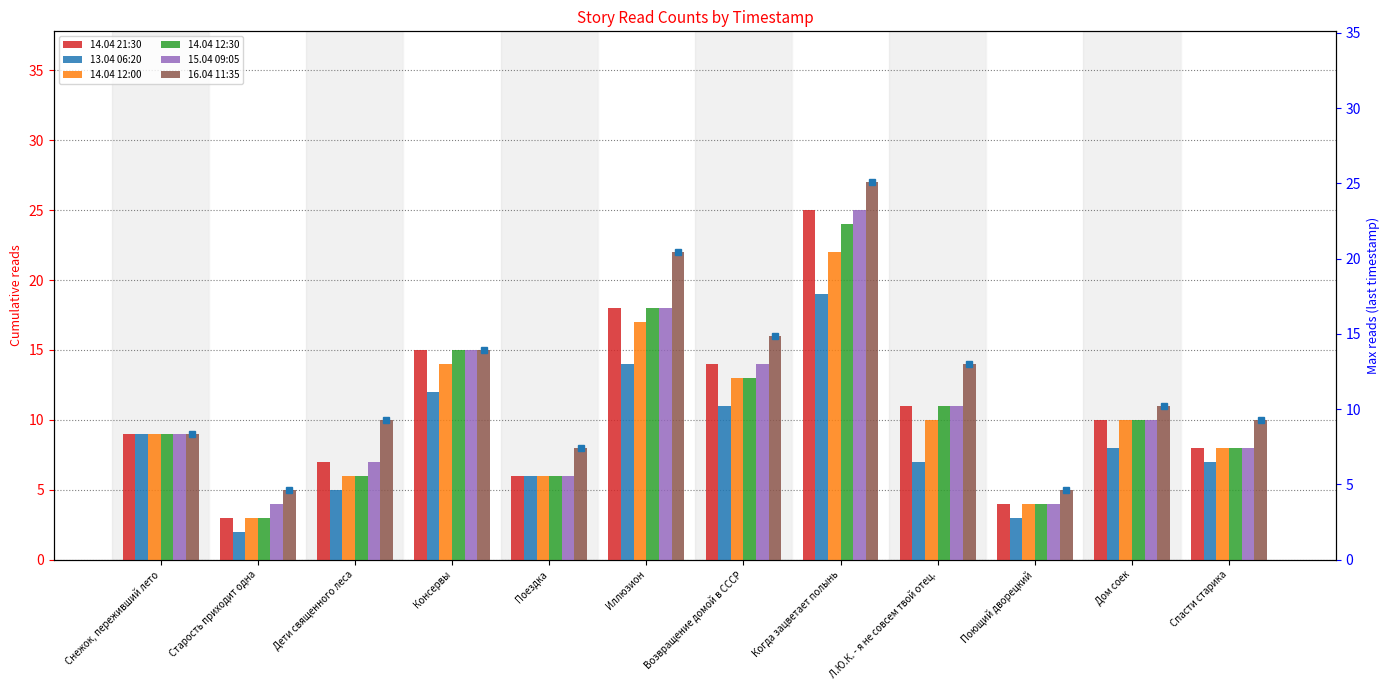

Which series has the largest total across all categories?

16.04 11:35